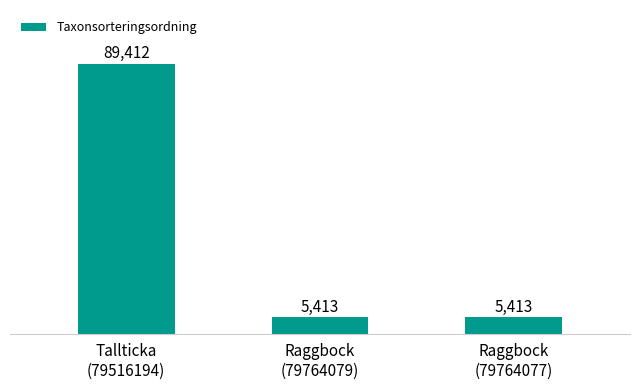

How many values are between 5413 and 89412?

3